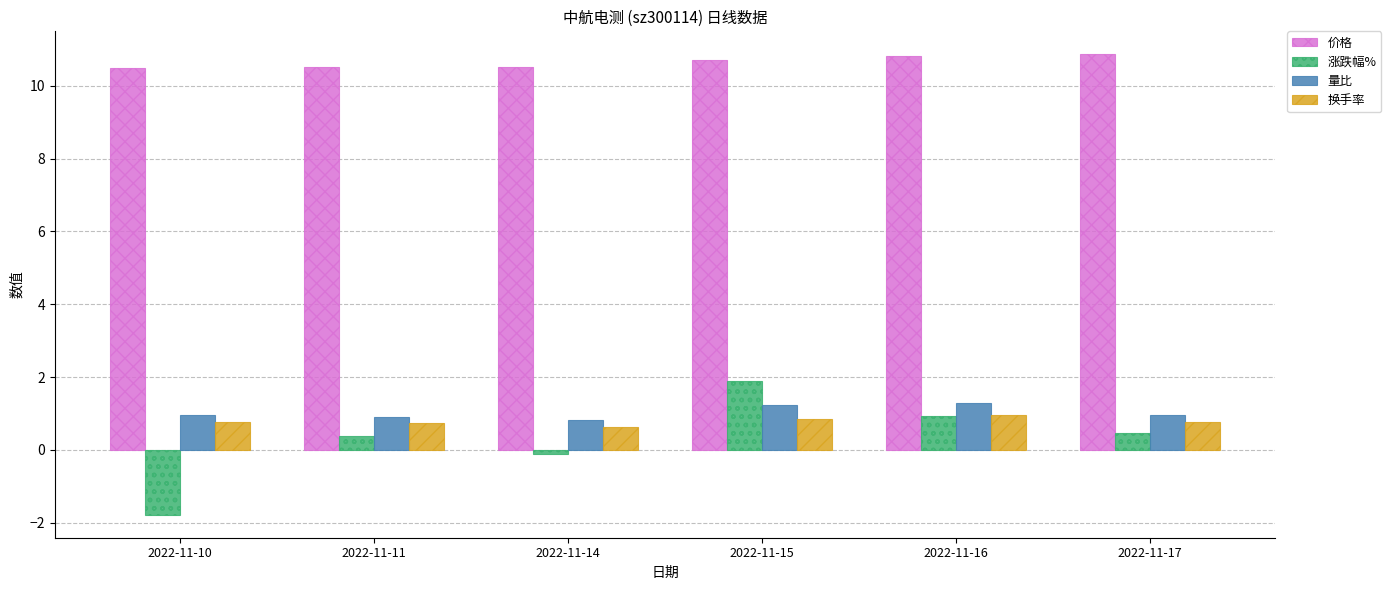

What is the difference between the highest and lowest values at 2022-11-17?

10.4